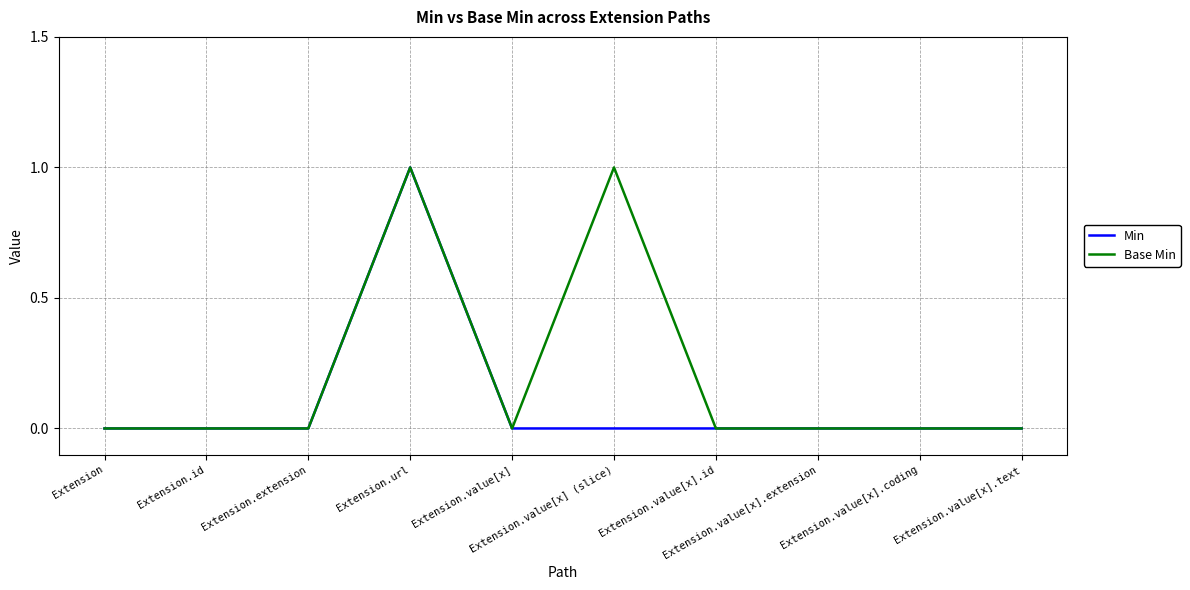

What is the highest value of the Min series?

1